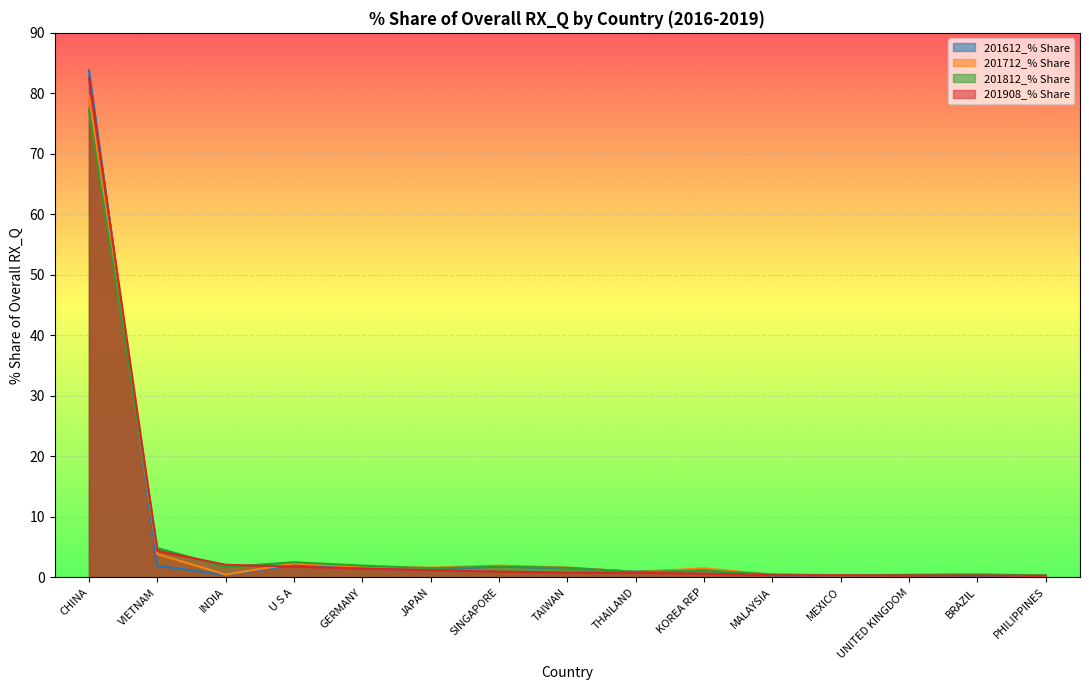

What is the total value across all series at THAILAND?

3.6